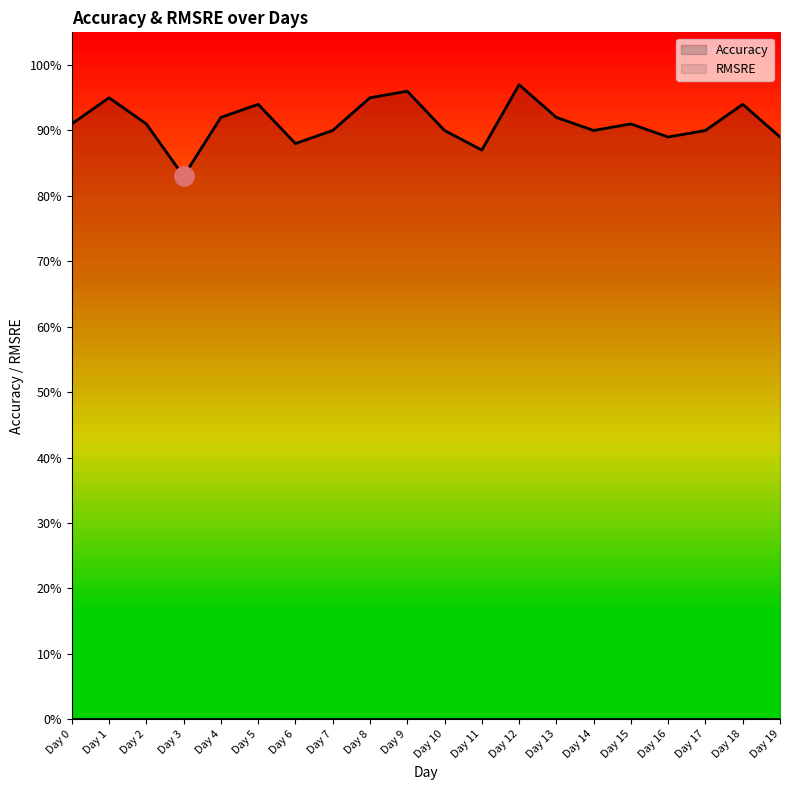

List the labels in order of value, largest first.

Day 12, Day 9, Day 1, Day 8, Day 5, Day 18, Day 4, Day 13, Day 0, Day 2, Day 15, Day 7, Day 10, Day 14, Day 17, Day 16, Day 19, Day 6, Day 11, Day 3